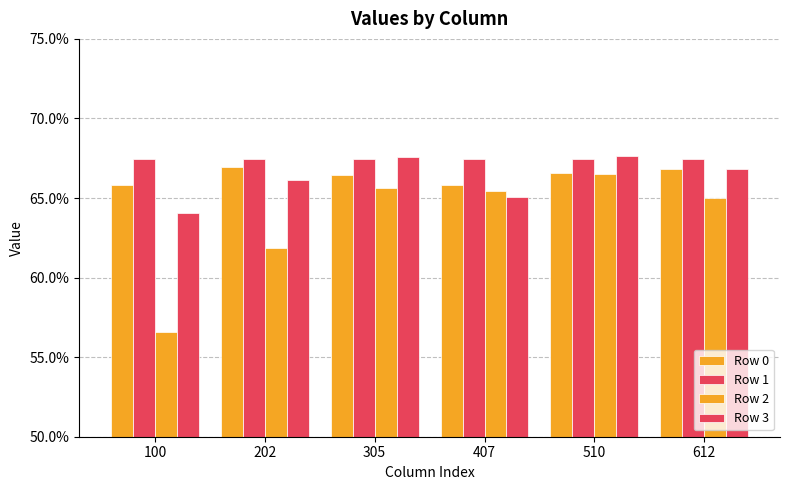

What is the highest value of the Row 2 series?

0.7